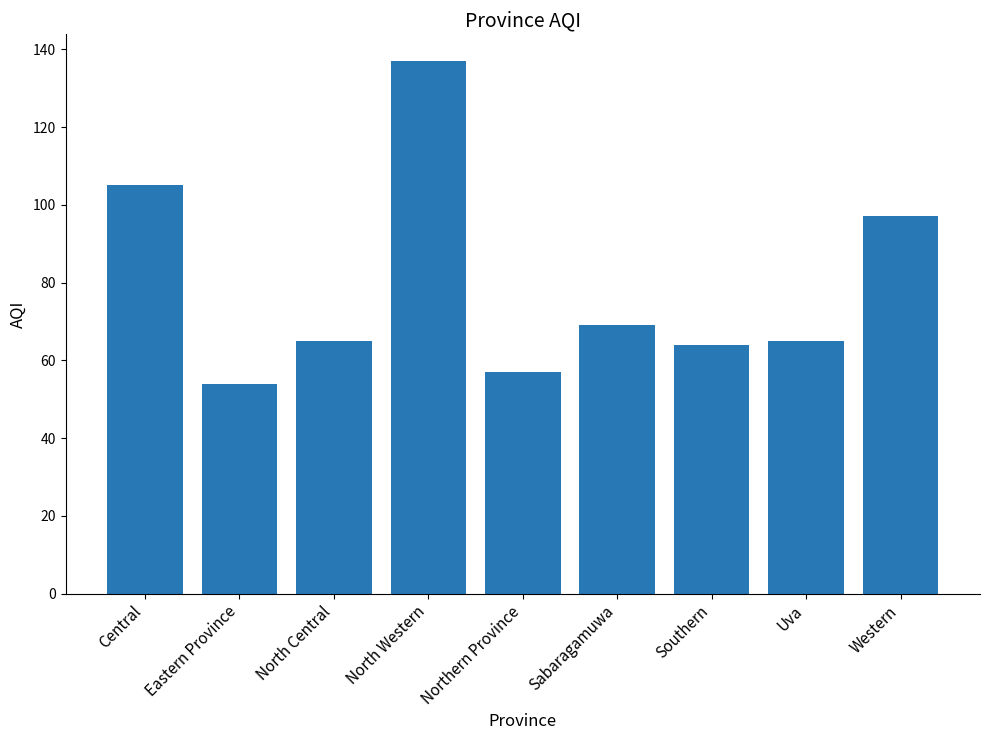

What is the change in value from Central to Uva?

-40